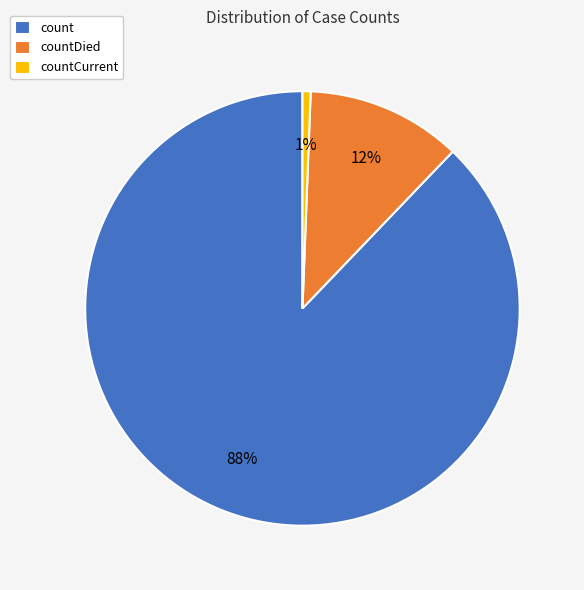

How many segments does this pie chart have?

3